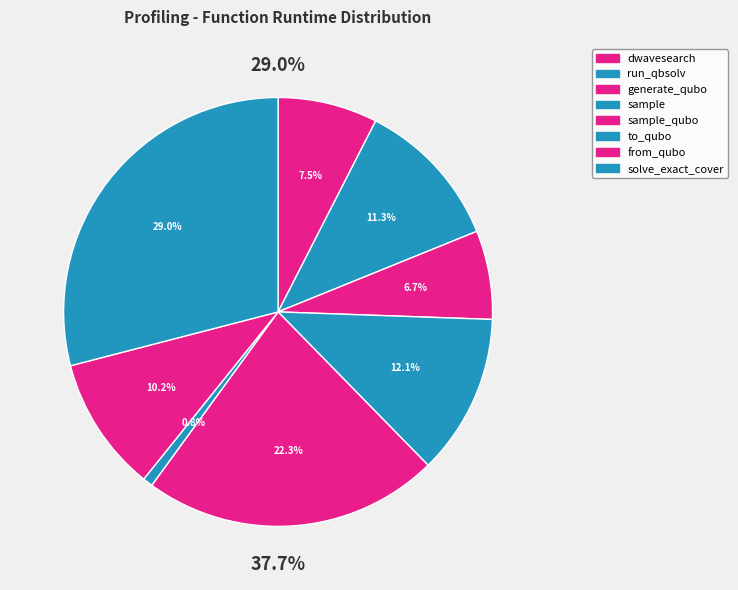

Does dwave_qbsolv.qbsolv_binding.run_qbsolv represent more than half of the total?

No